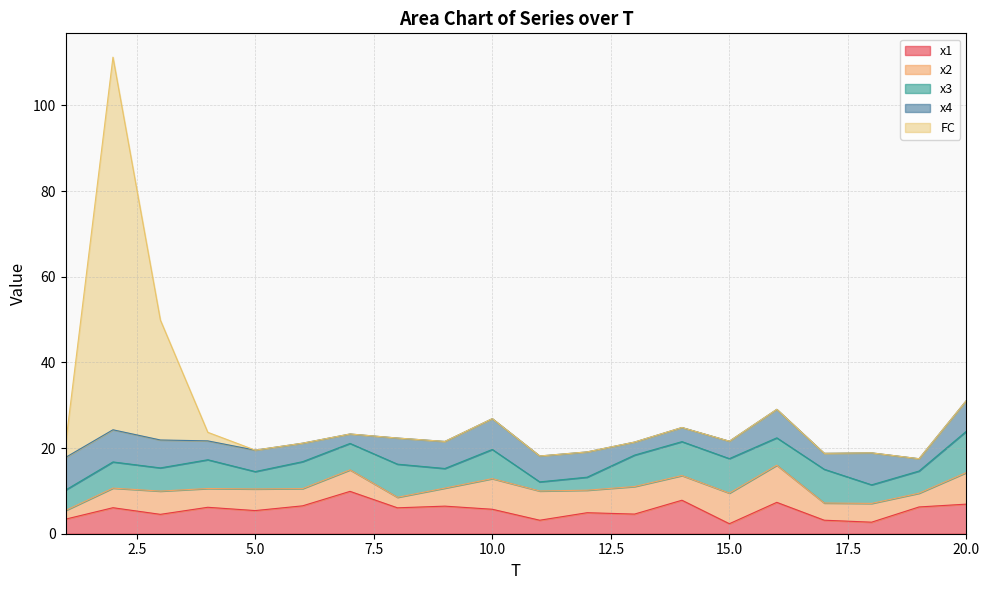

What is the value of the x2 point at the 17th from the left?

4.0